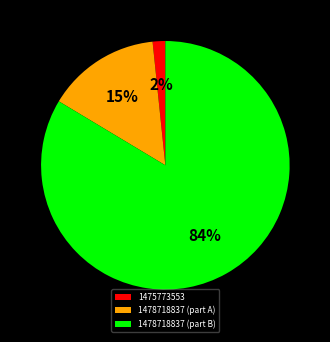

The 1478718837 (part A) slice represents 15% of the pie. True or false?

True